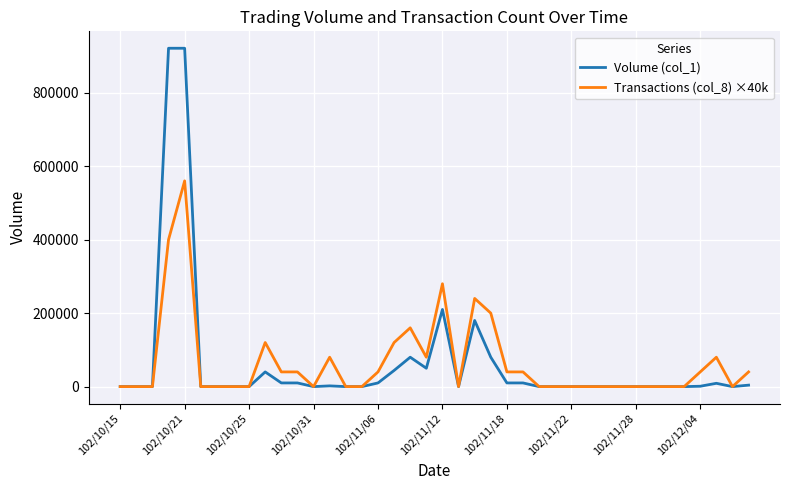

True or false: Volume (col_1) has more than 2 interior local peaks.

True